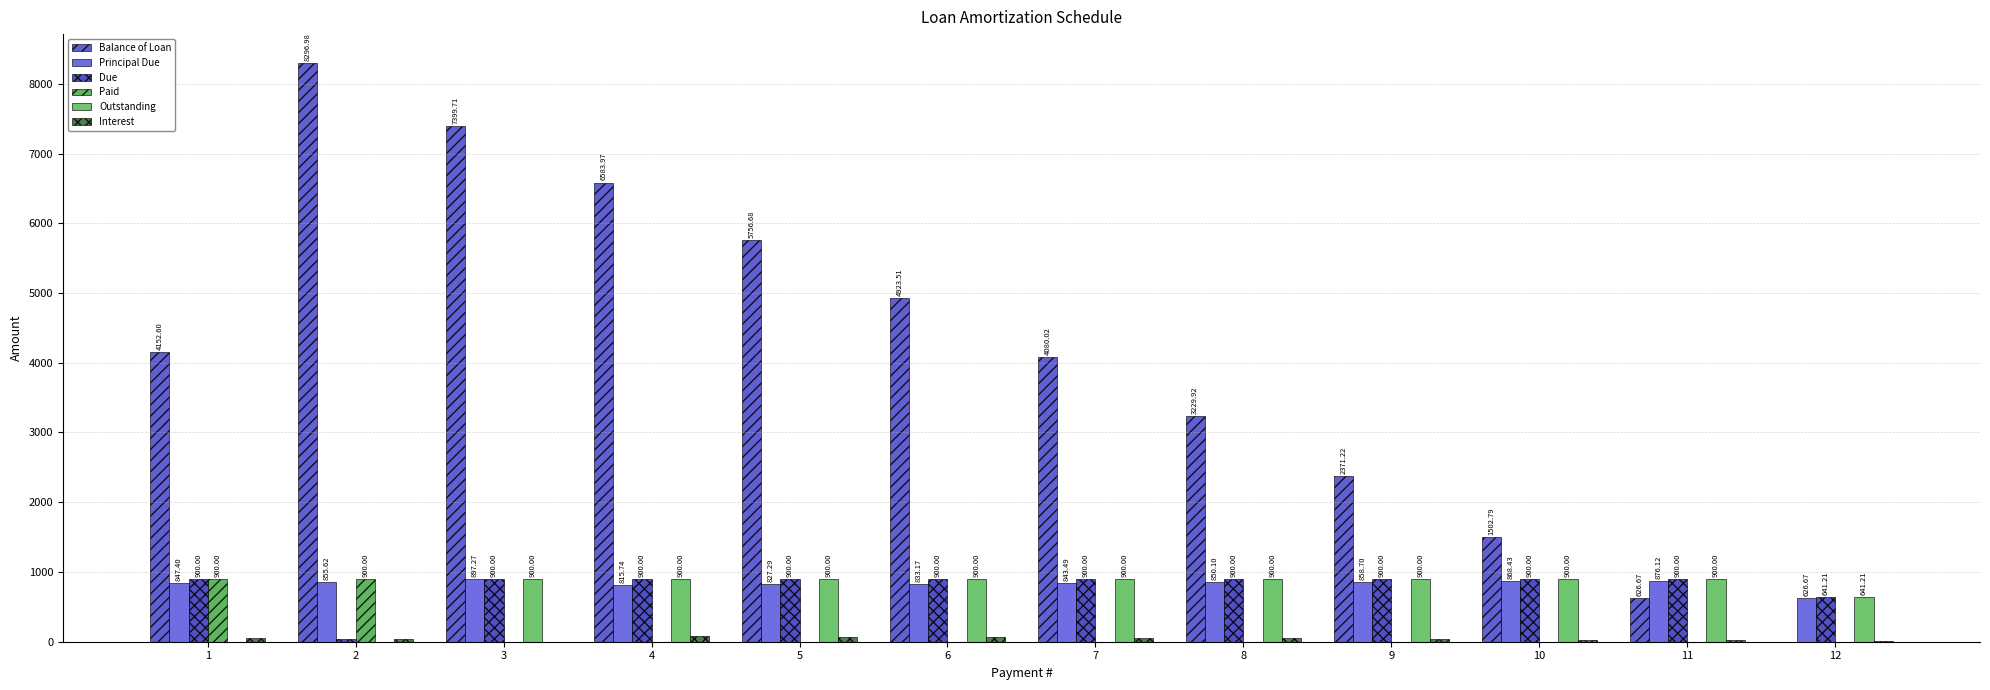

Reading left to right, what are all the values shown in this chart?

Balance of Loan: 4152.6	8297.0	7399.7	6584.0	5756.7	4923.5	4080.0	3229.9	2371.2	1502.8	626.7	0.0
Principal Due: 847.4	855.6	897.3	815.7	827.3	833.2	843.5	850.1	858.7	868.4	876.1	626.7
Due: 900.0	44.4	900.0	900.0	900.0	900.0	900.0	900.0	900.0	900.0	900.0	641.2
Paid: 900.0	900.0	0.0	0.0	0.0	0.0	0.0	0.0	0.0	0.0	0.0	0.0
Outstanding: 0.0	0.0	900.0	900.0	900.0	900.0	900.0	900.0	900.0	900.0	900.0	641.2
Interest: 52.6	44.4	2.7	84.3	72.7	66.8	56.5	49.9	41.3	31.6	23.9	14.5